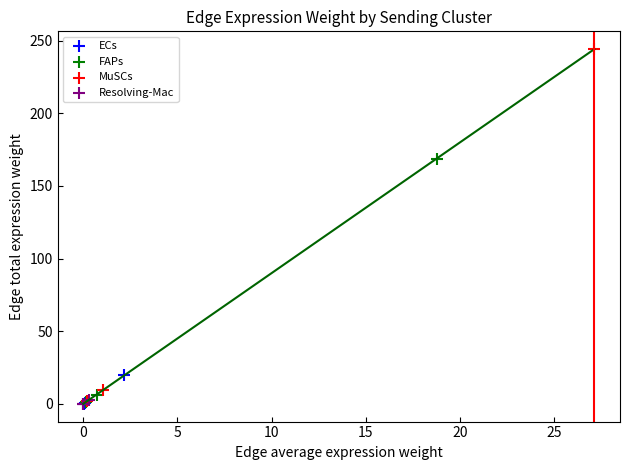

Which series reaches the maximum Y coordinate?

MuSCs